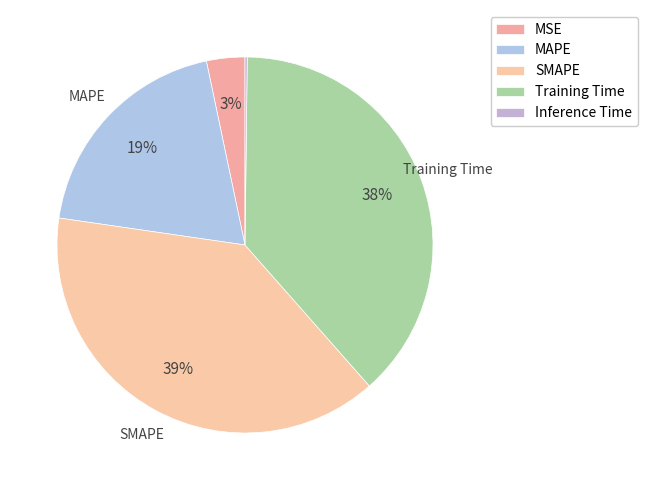

Which category has the smallest portion of the pie?

Inference Time